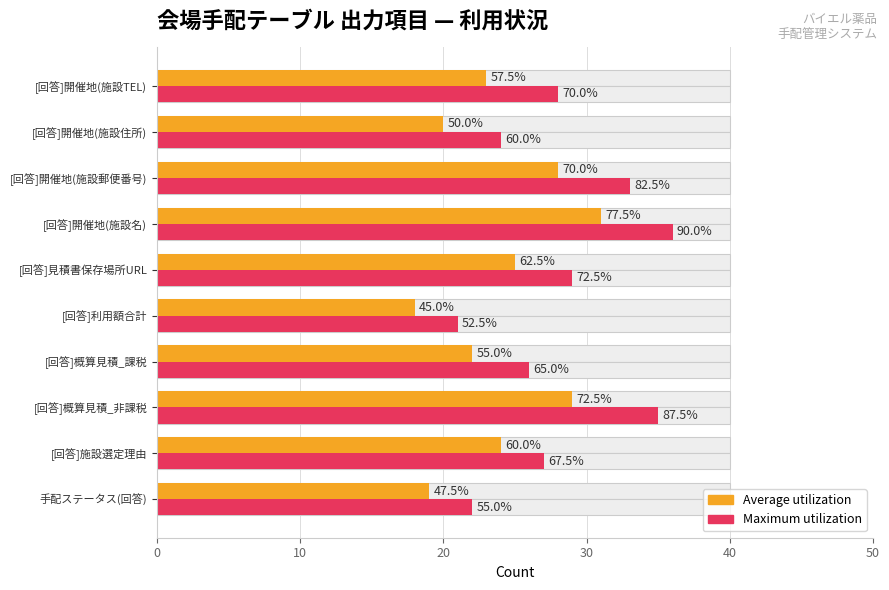

What value does the Maximum utilization series have at [回答]開催地(施設郵便番号)?

33